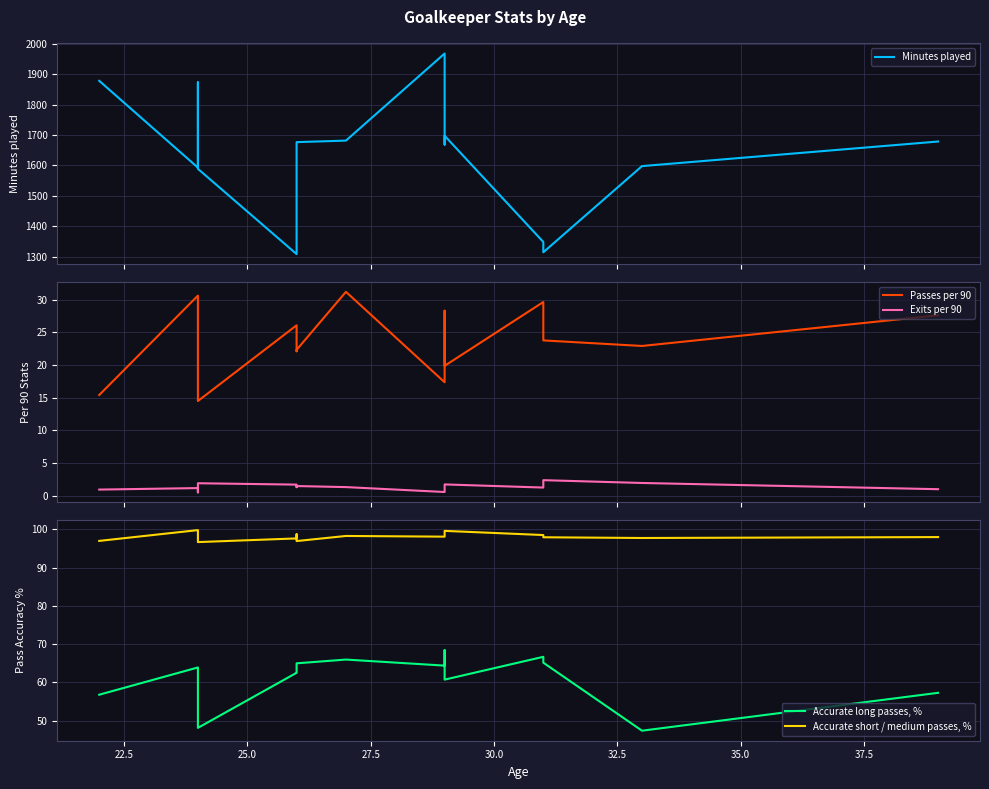

Is the value of Passes per 90 at 20.0 greater than the value of Accurate short / medium passes, % at 9?

No